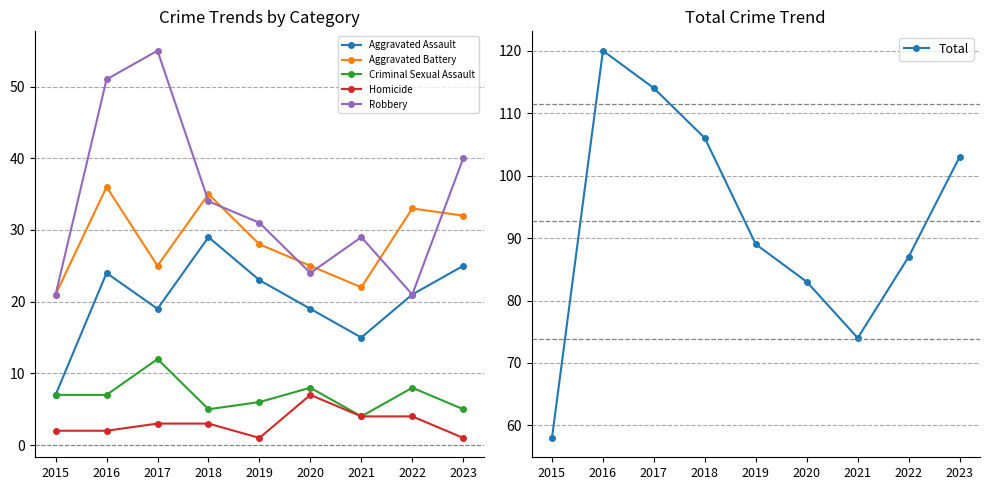

True or false: Aggravated Battery and Total cross at least once.

False